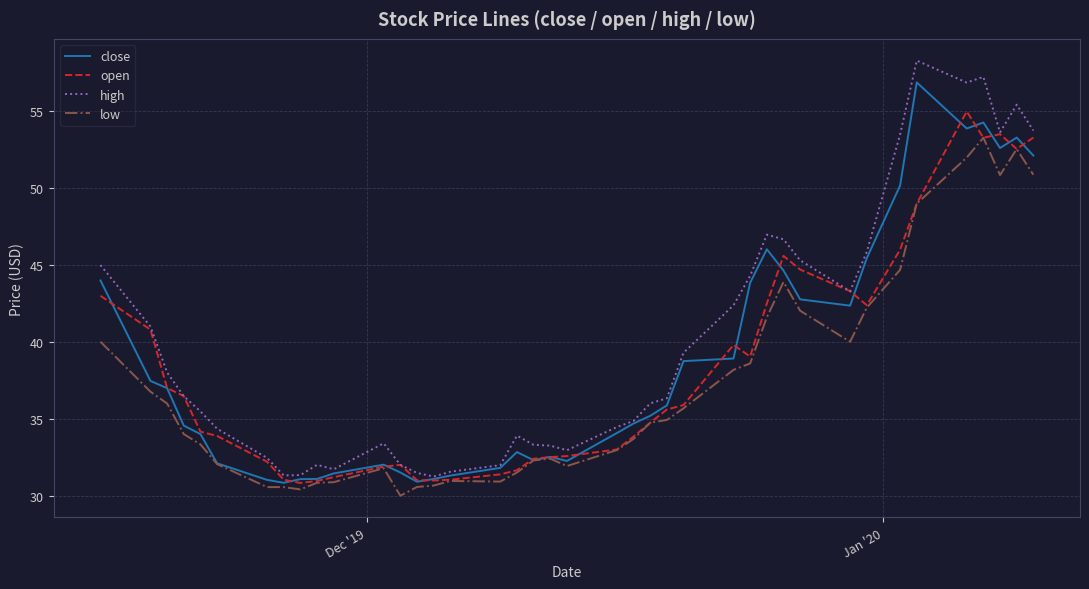

What is the maximum value for open?

55.0